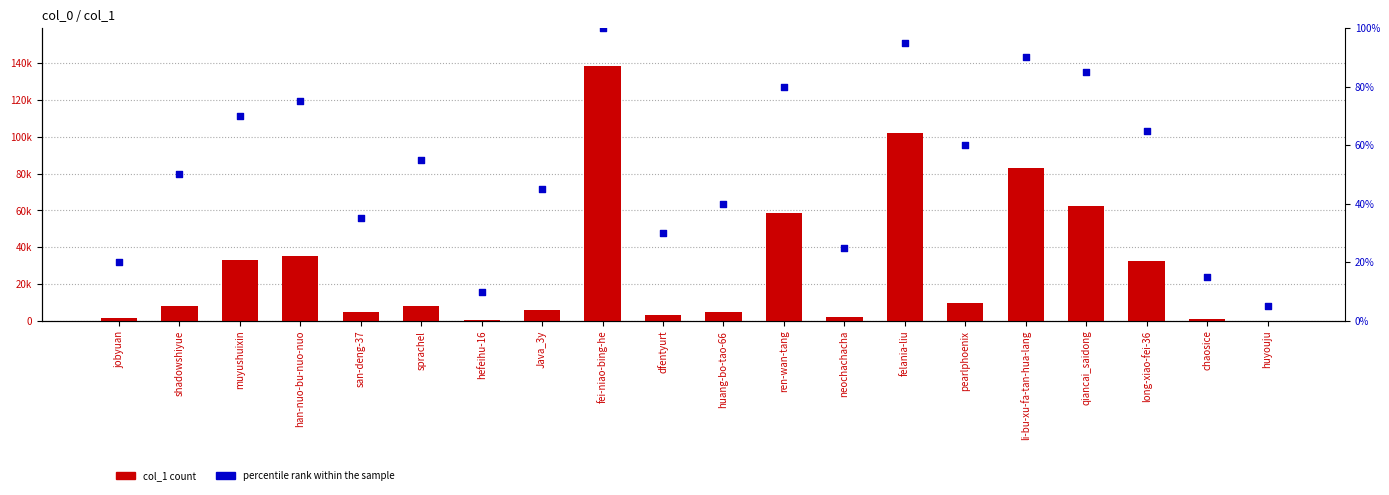

Is the value of col_1 count at chaosice greater than the value of percentile rank within the sample at Java_3y?

Yes